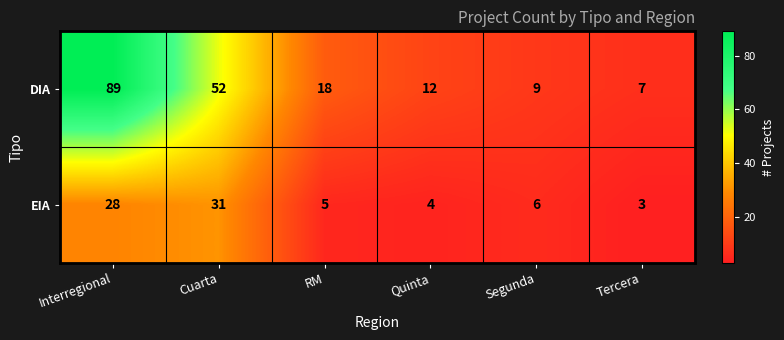

What is the maximum value shown in the chart?

89